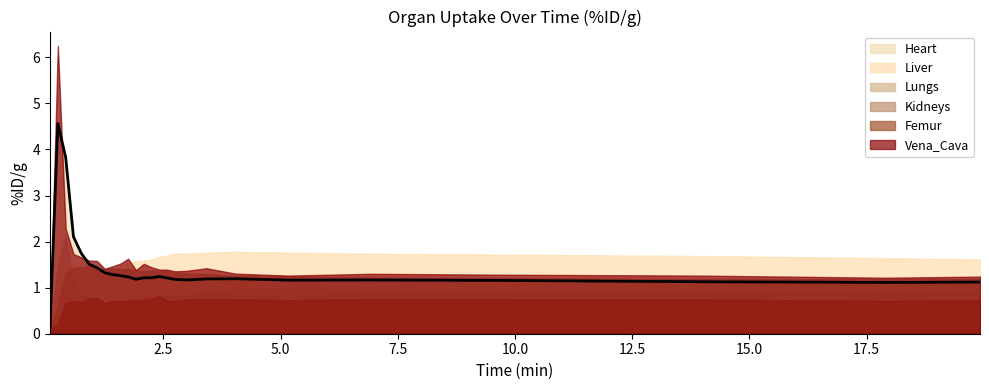

Which series has the widest spread of values?

Vena_Cava